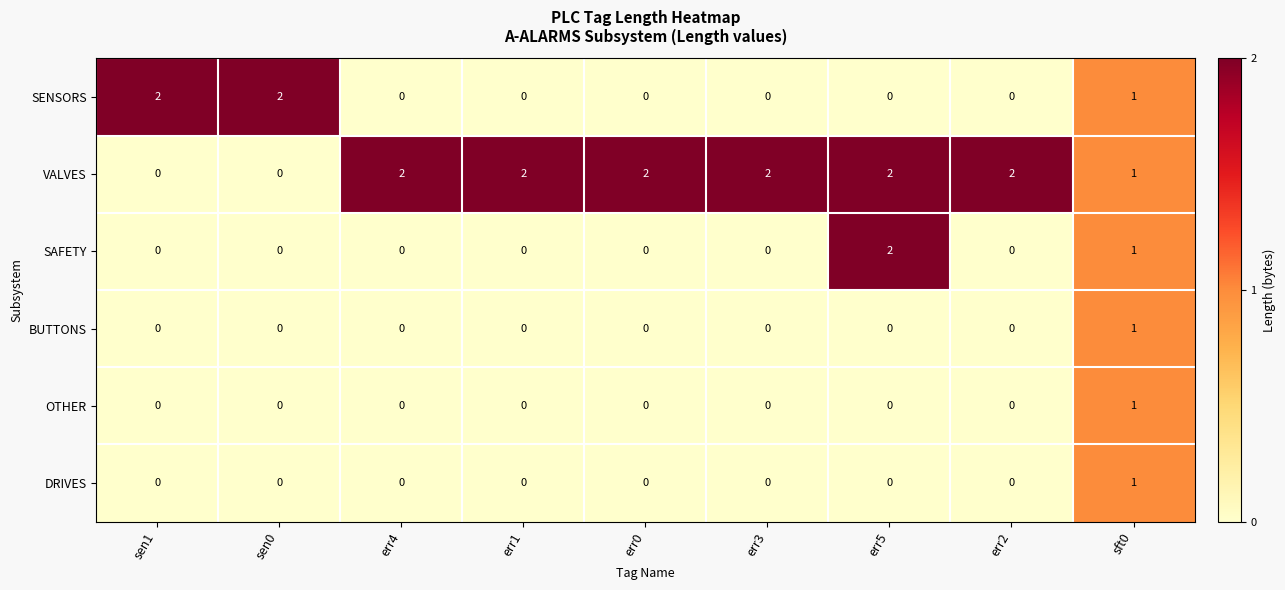

At which label does DRIVES reach its peak?

sft0